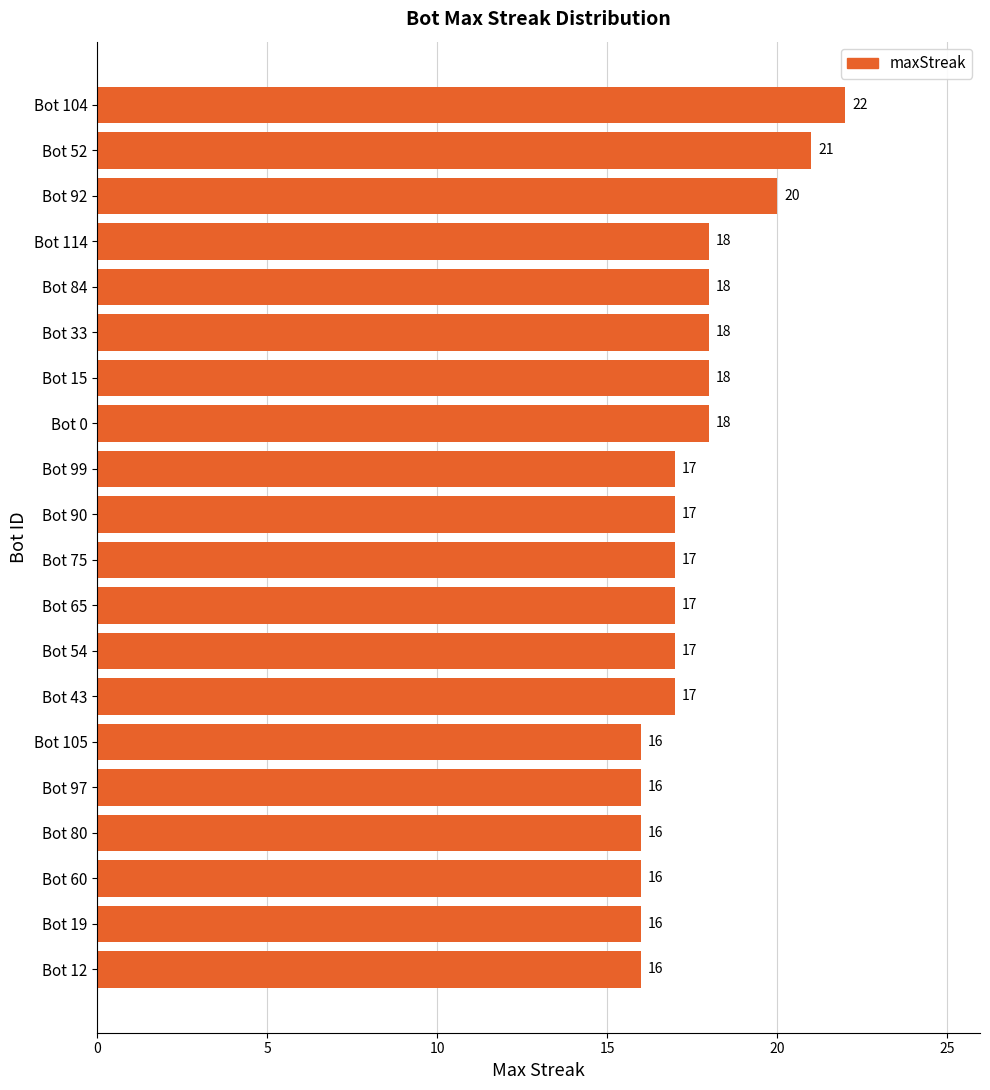

What is the maximum value shown in the chart?

22